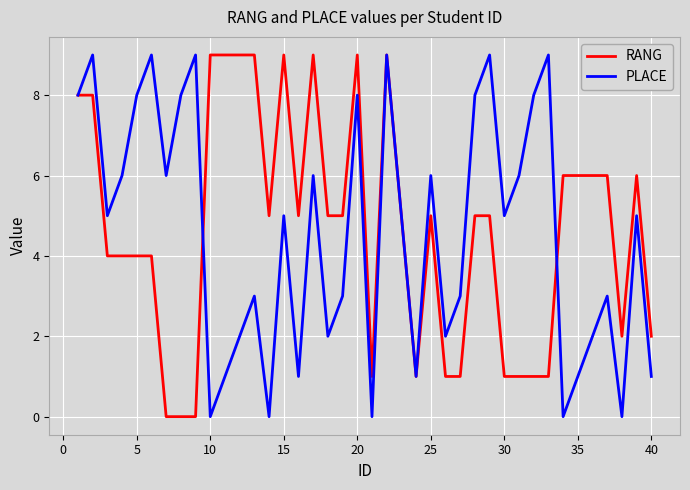

What are all the series names shown in the legend?

RANG, PLACE